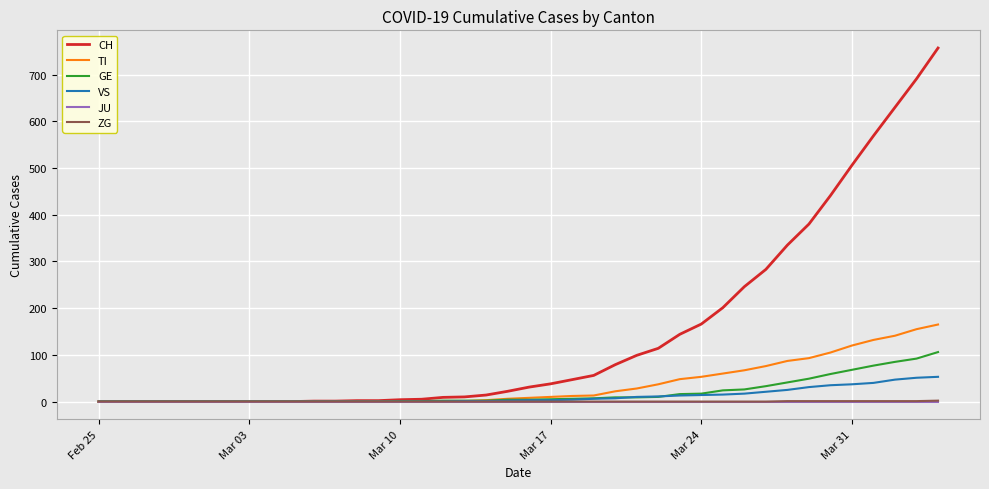

What is the maximum value for CH?

757